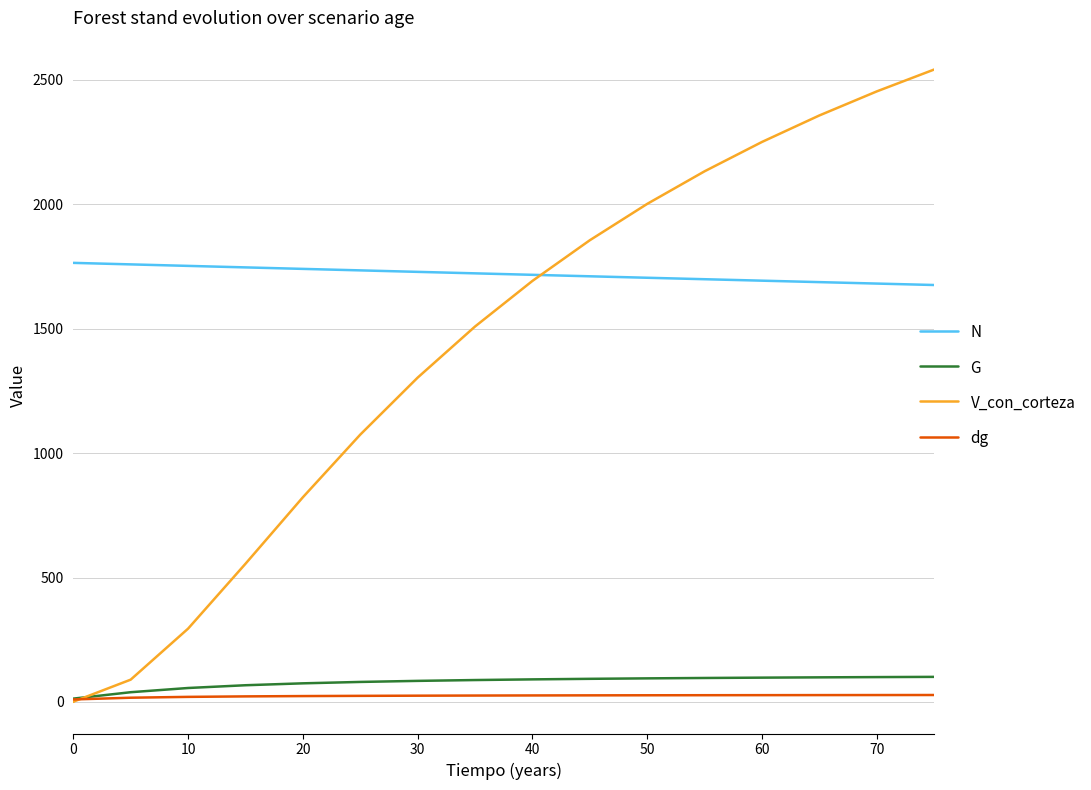

True or false: V_con_corteza has more than 0 interior local peaks.

False